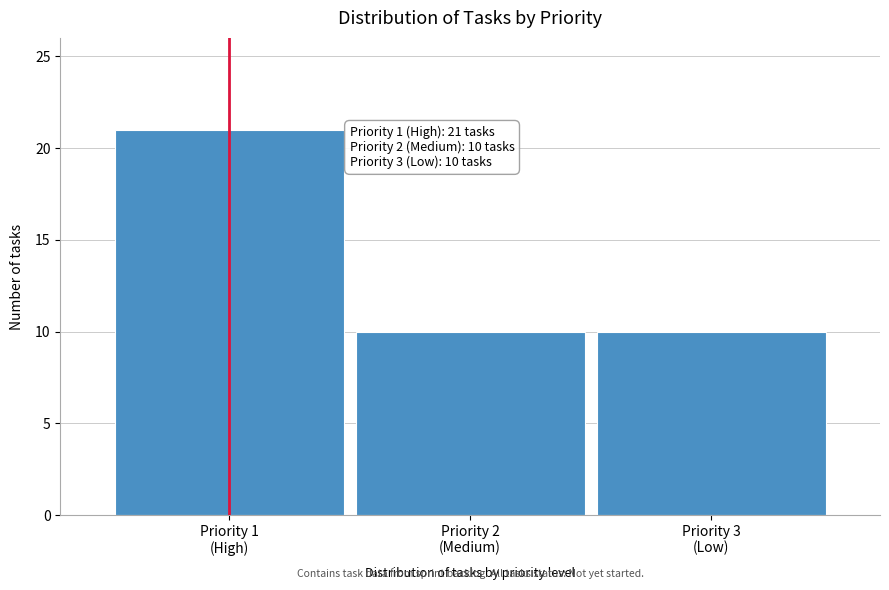

Reading left to right, extract all data points from this chart.

21	10	10